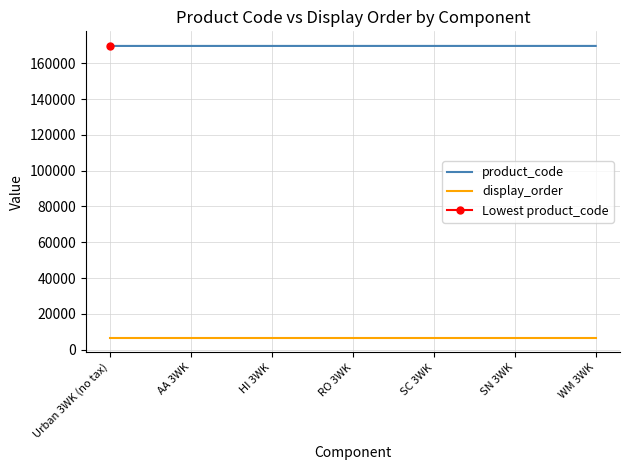

How many lines are shown in the chart?

2